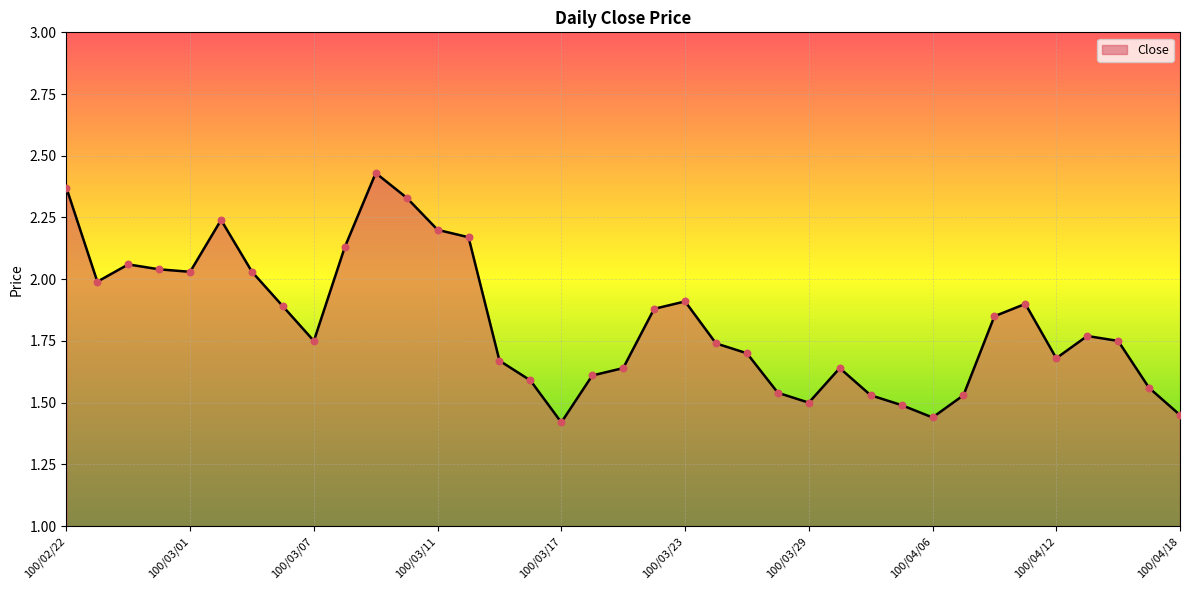

What is the difference between the maximum and minimum values?

1.0